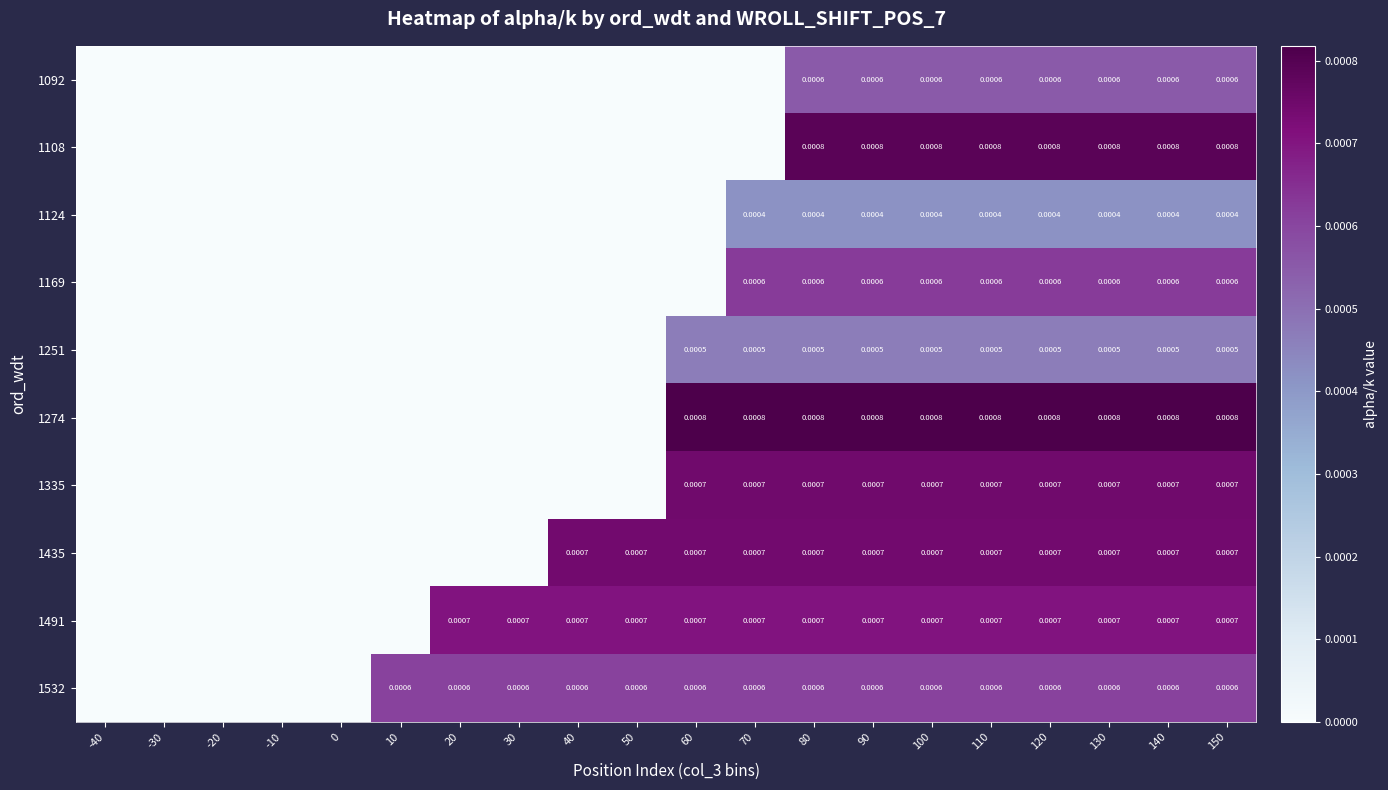

Is it true that 1124 equals 0.0 at -40?

True